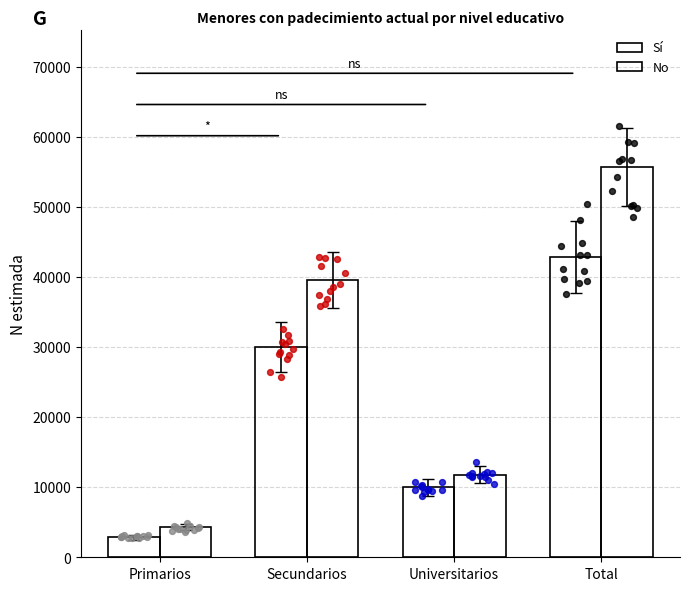

Which series has the largest Y range (max minus min)?

No